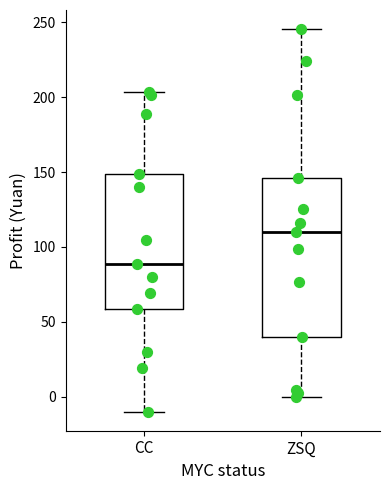

Which box is the tallest, from its lower edge to its upper edge?

ZSQ